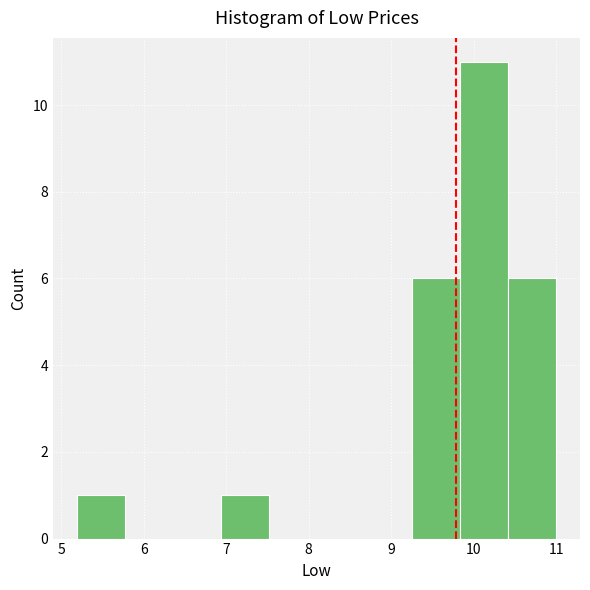

Over which range of the x-axis is the bar tallest?

9.8 to 10.4